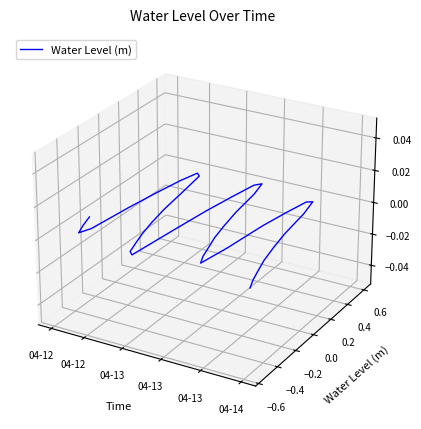

The chart shows a value of -0.0 at 04-13. True or false?

False